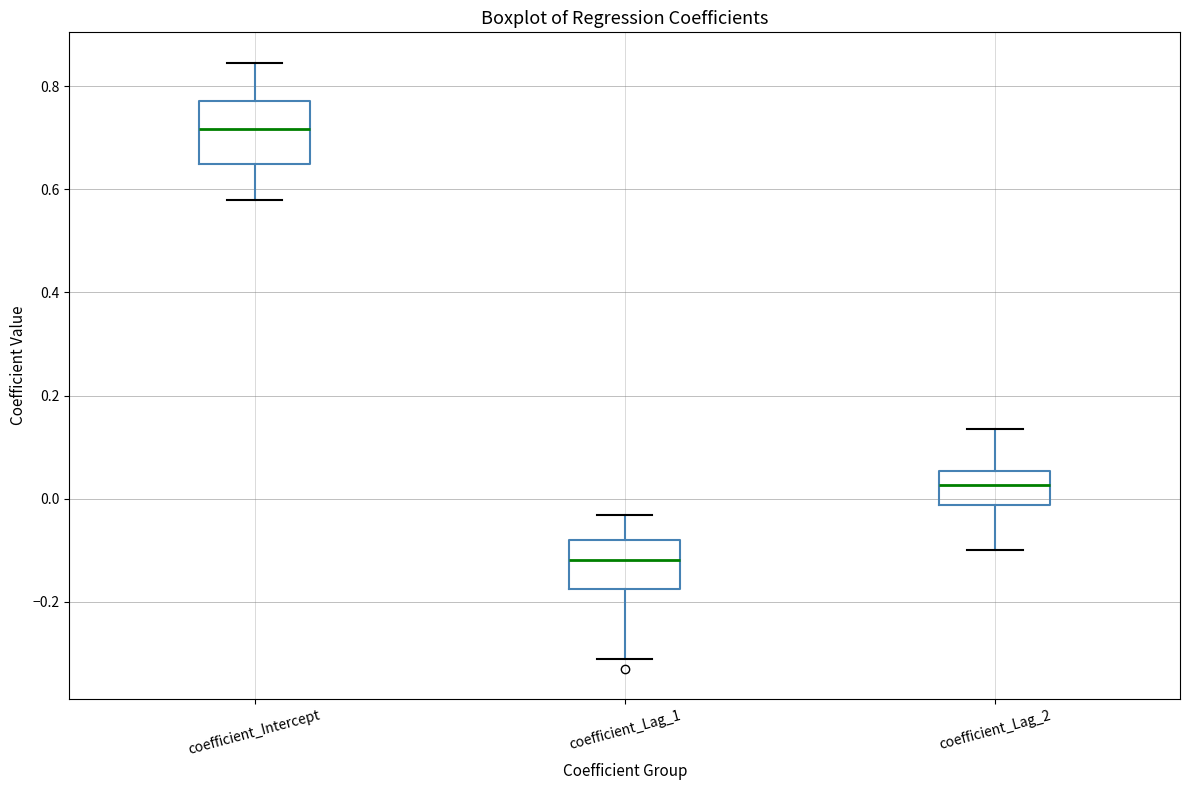

Reading left to right, read every box against the y-axis: the position of its median line, the range the box covers, and the ends of its whiskers. The values are not printed on the chart, so give them approximately, as read against the axis.

coefficient_Intercept: median 0.72, box 0.64 to 0.78, whiskers 0.58 to 0.84
coefficient_Lag_1: median -0.12, box -0.18 to -0.08, whiskers -0.32 to -0.04
coefficient_Lag_2: median 0.02, box -0.02 to 0.06, whiskers -0.10 to 0.14